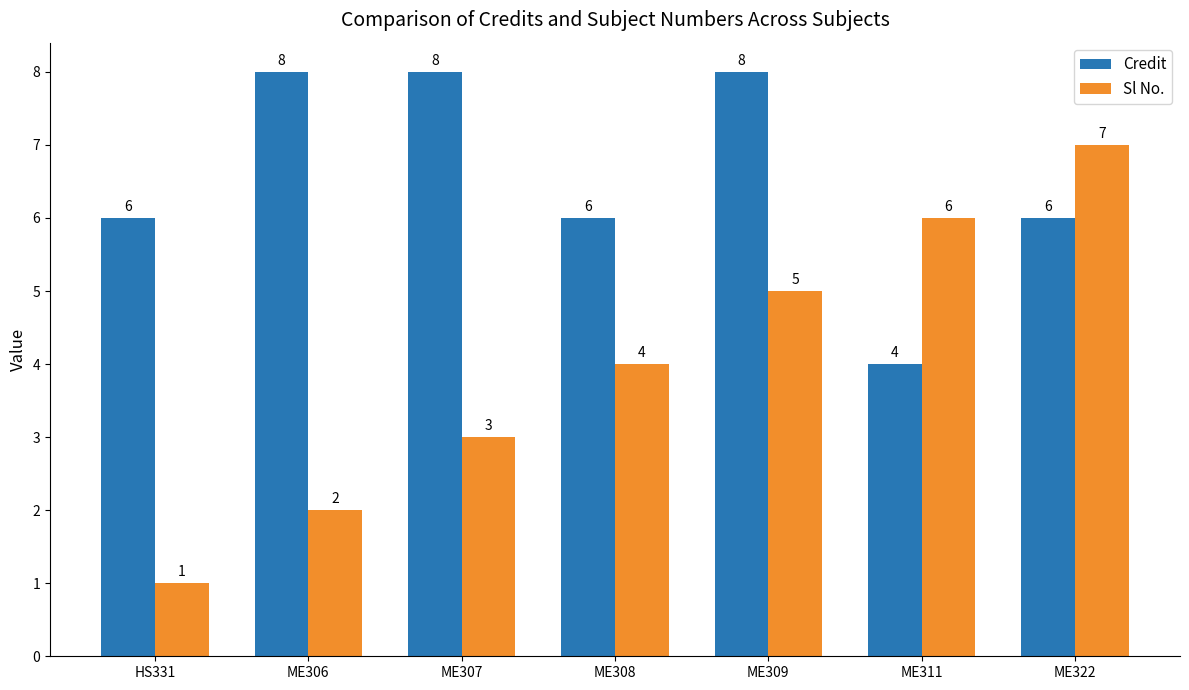

How many bars are there in total?

14